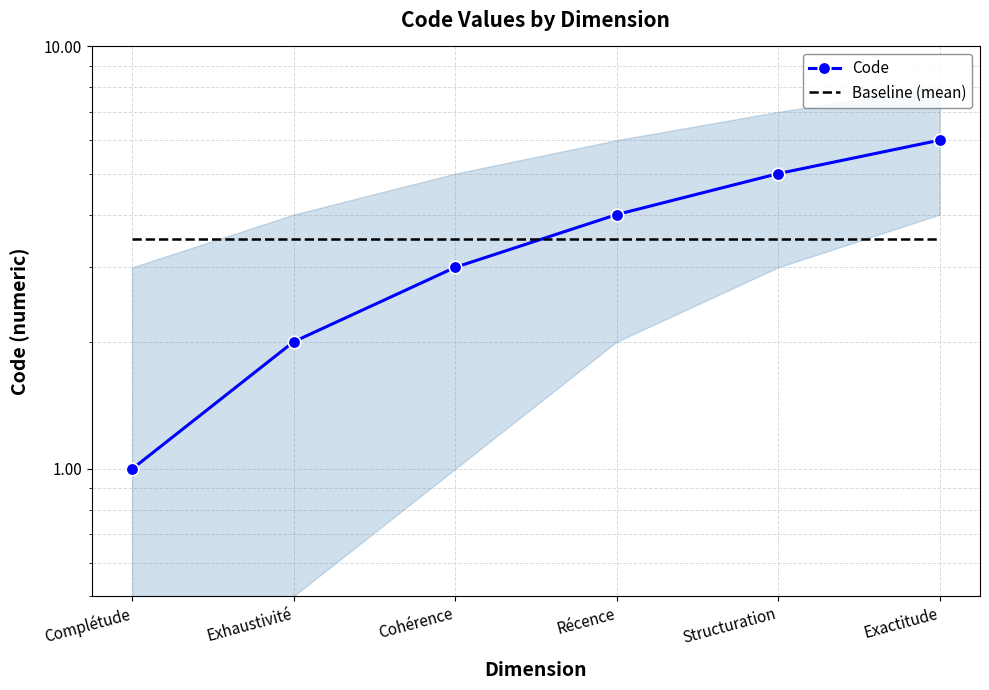

At which category is the sum across all series the highest?

Exactitude